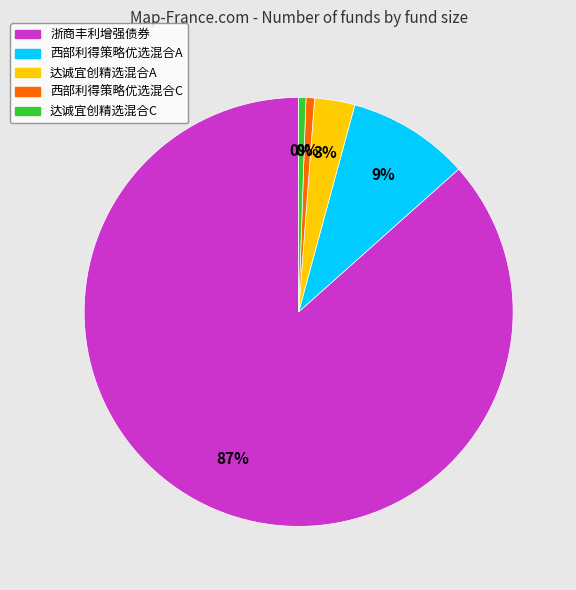

To the nearest percent, what percentage of the pie is 西部利得策略优选混合C?

1%